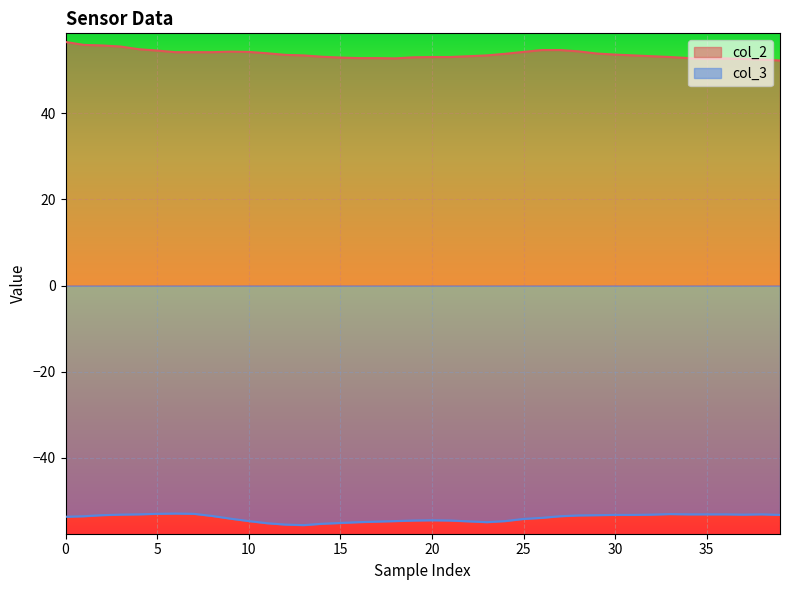

What value does the col_2 series have at 35?

52.6